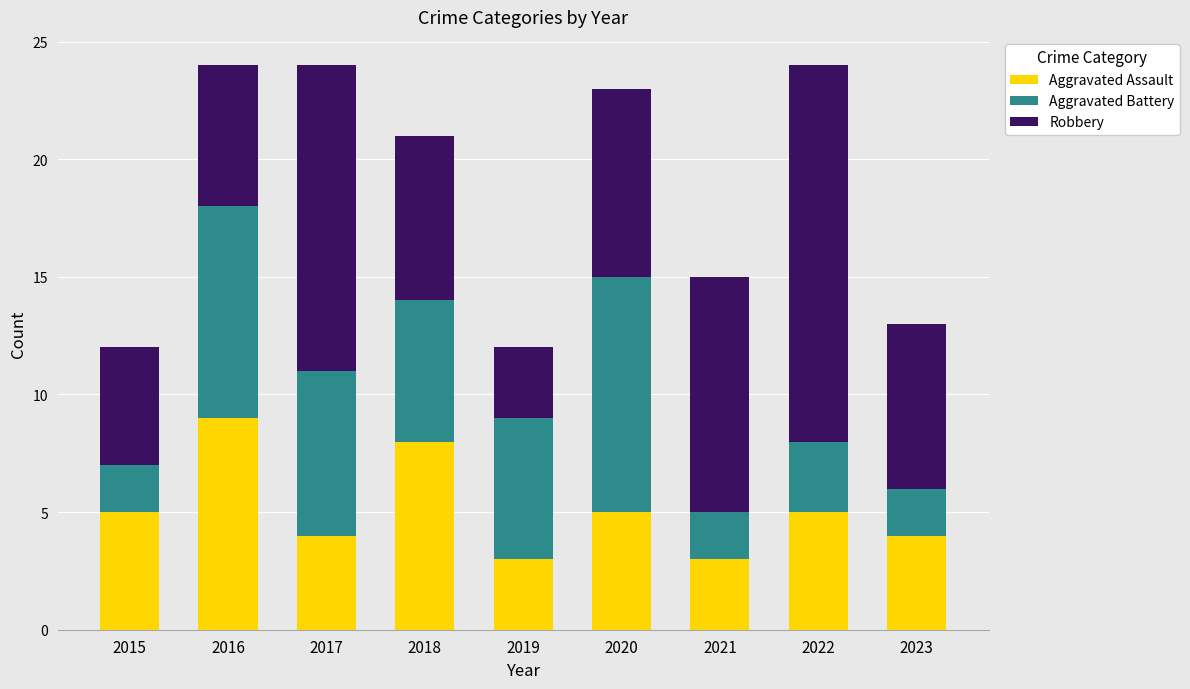

What is the approximate value of Aggravated Assault at 2015?

5